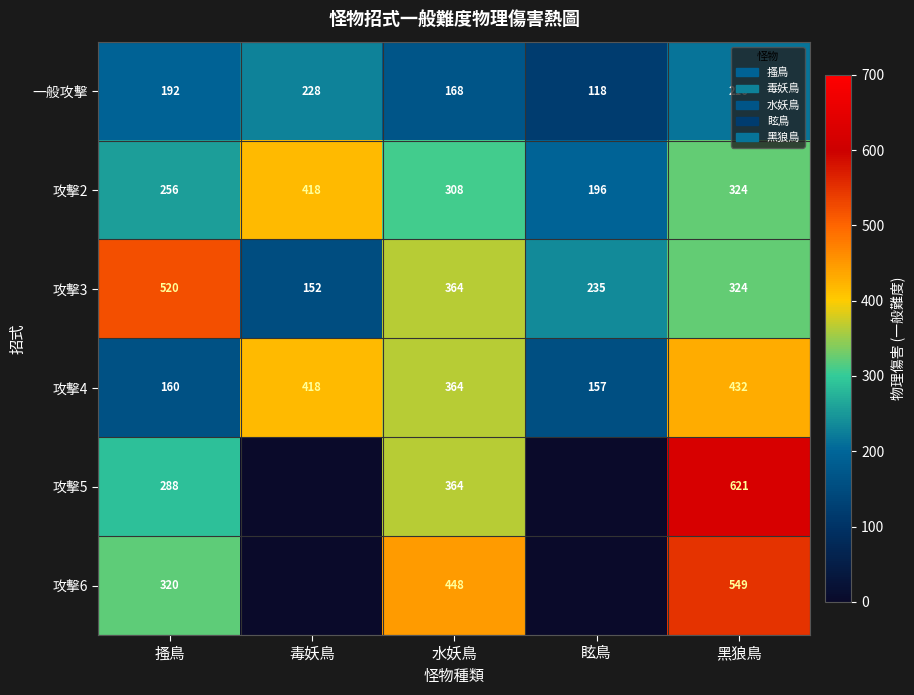

How many data points in 一般攻擊 are less than 192?

2